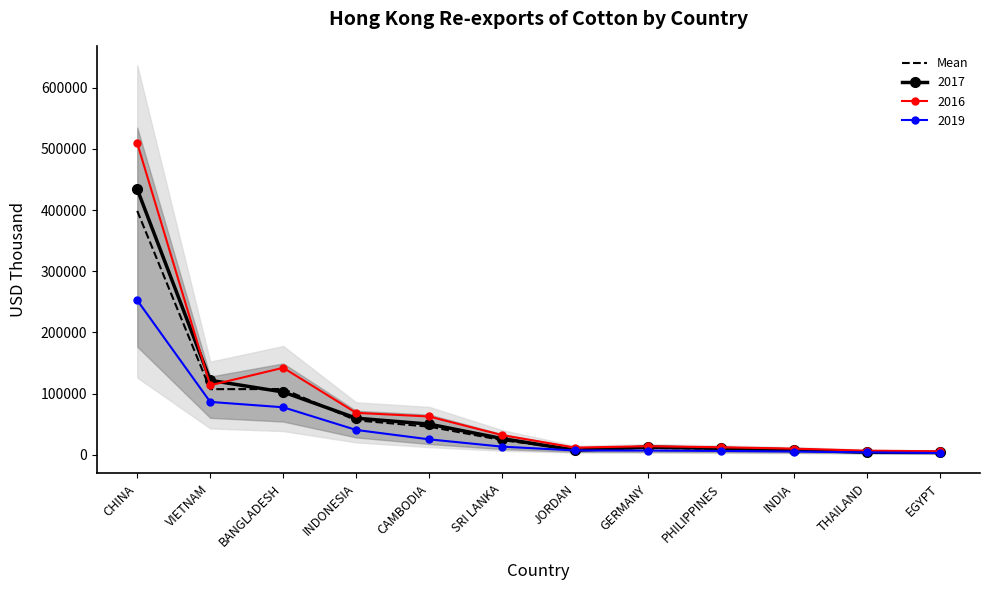

What position from the left is CHINA?

1